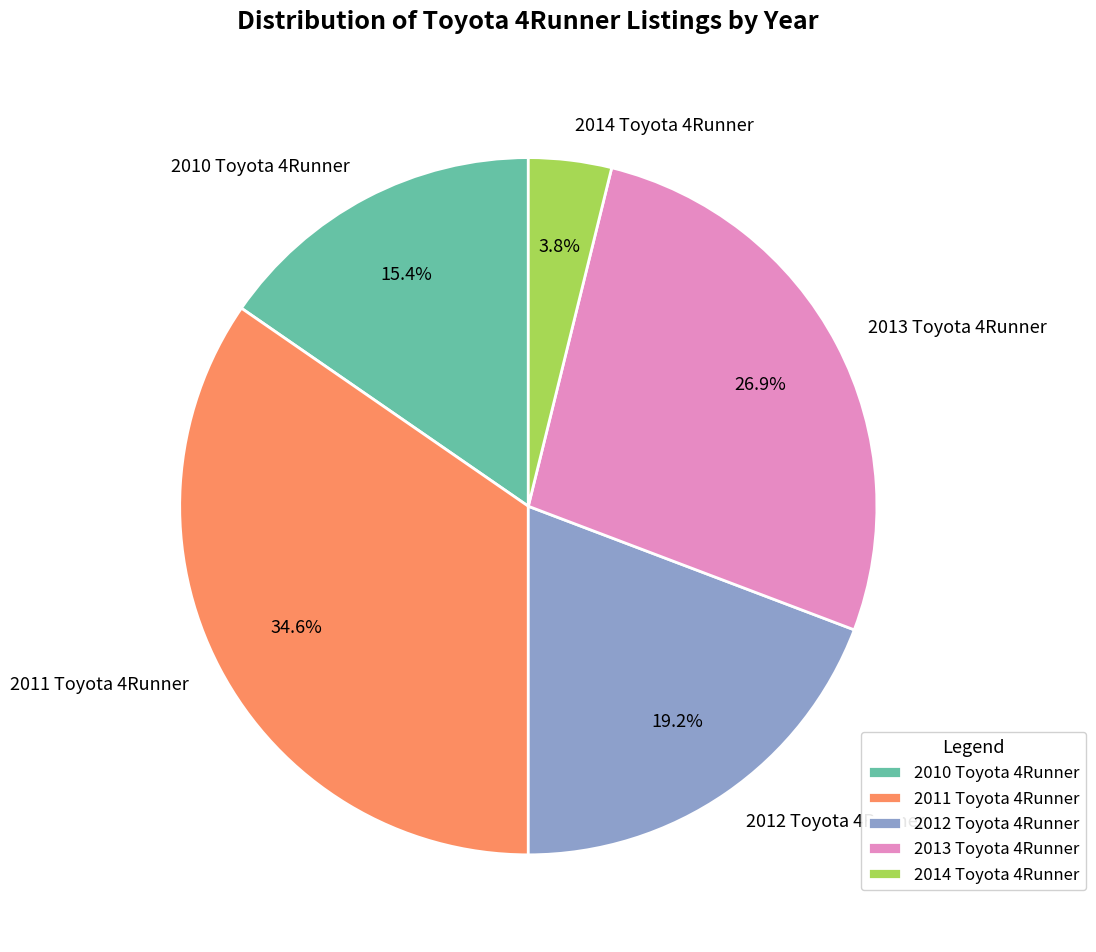

What is the total percentage of 2010 Toyota 4Runner and 2012 Toyota 4Runner?

34.6%